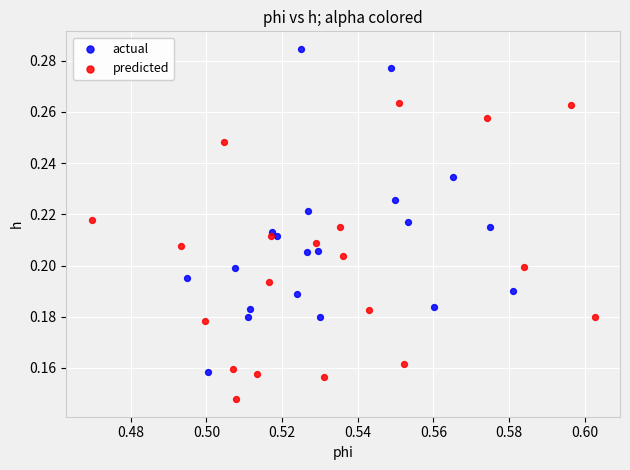

Which series contains the lowest Y value?

predicted